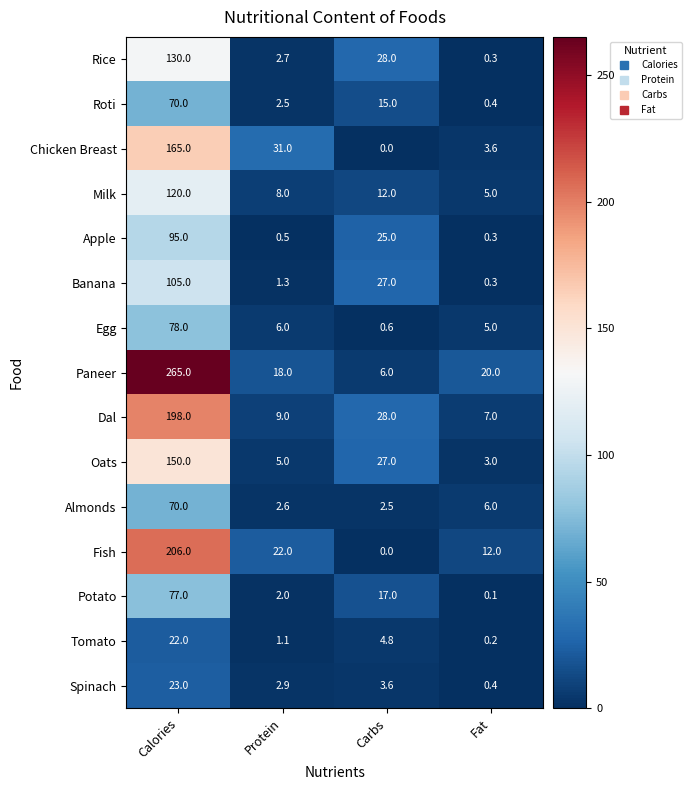

Between Calories and Protein, which series saw the biggest shift?

Paneer